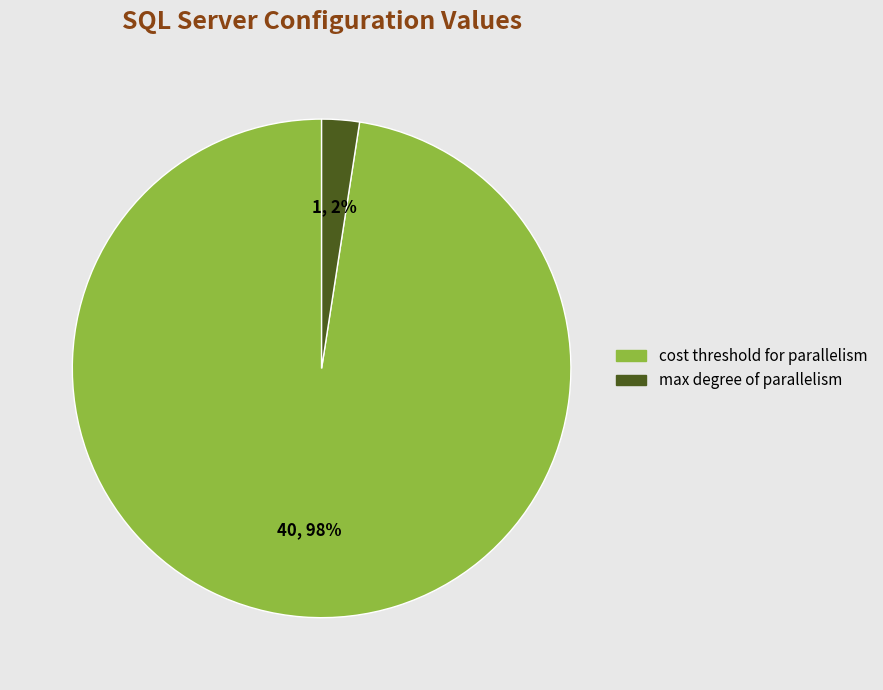

To the nearest percent, what is the average slice percentage?

50%